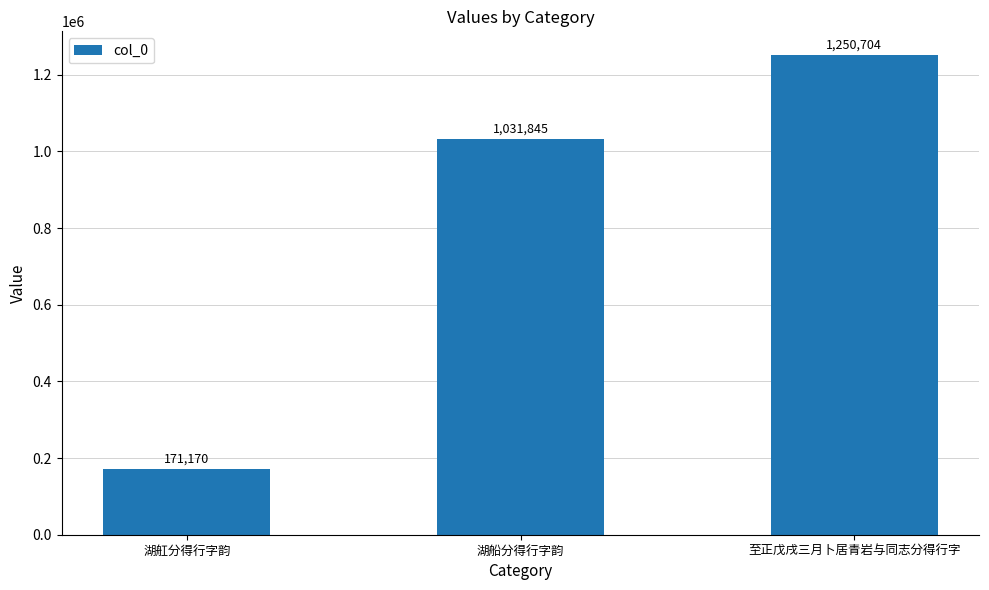

What is the ratio of the value at 至正戊戌三月卜居青岩与同志分得行字 to the value at 湖船分得行字韵?

1.2